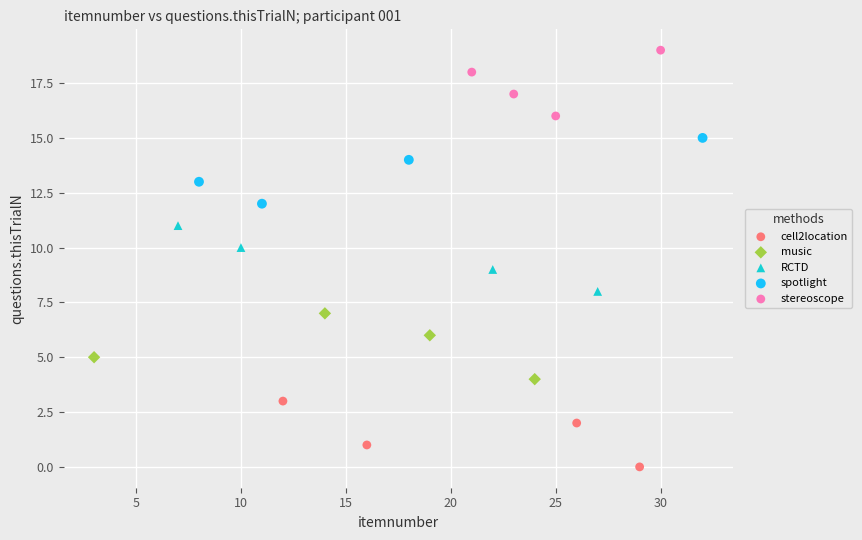

Which series contains the highest Y value?

stereoscope